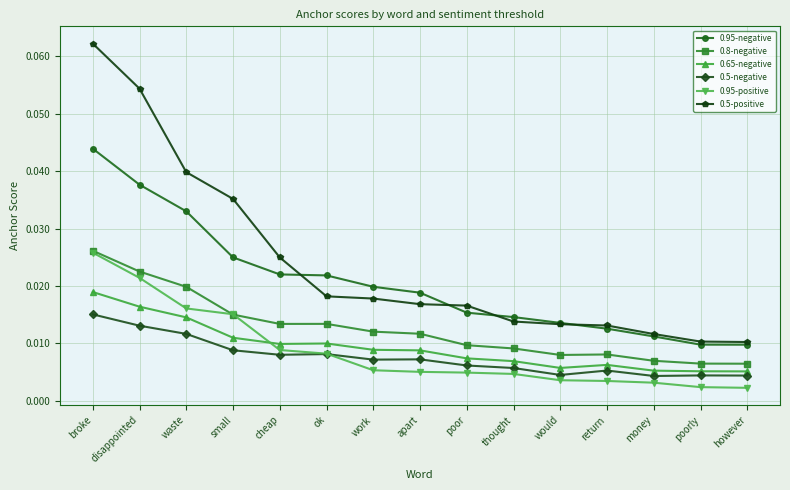

How many lines are shown in the chart?

6